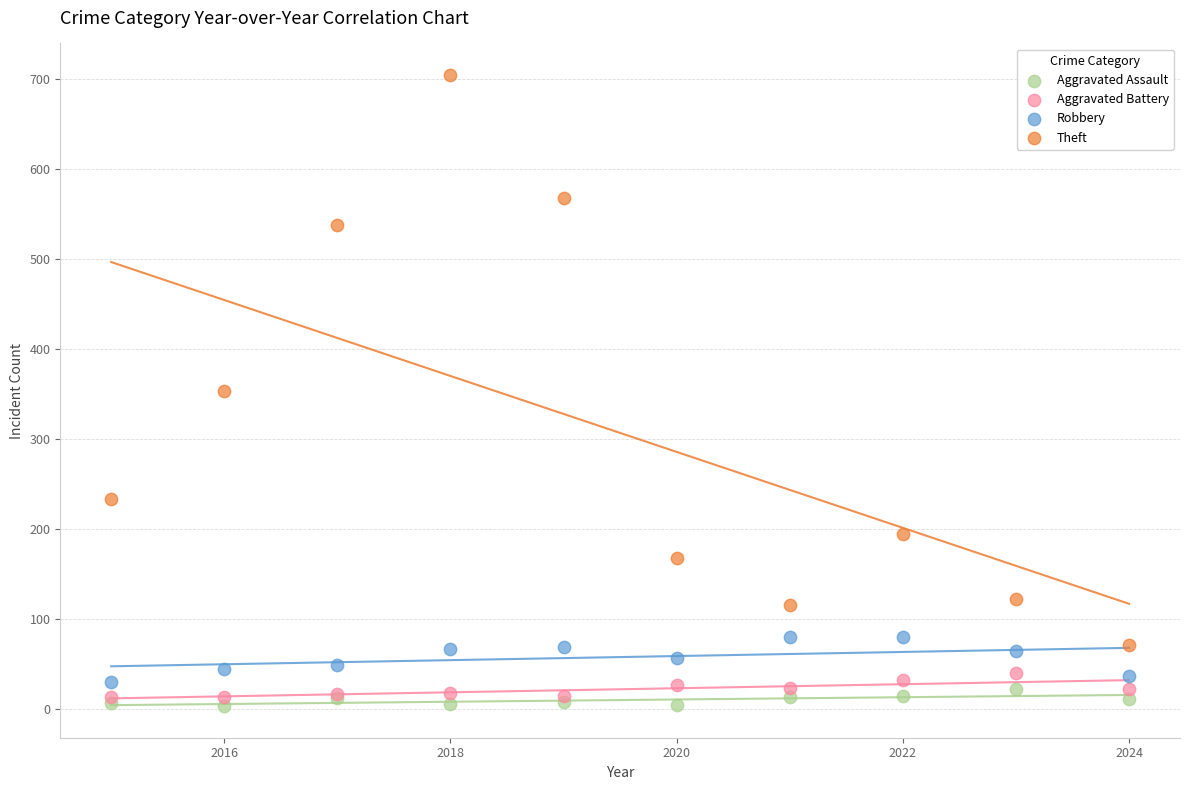

In the Theft series, what Y value is closest to 388?

354